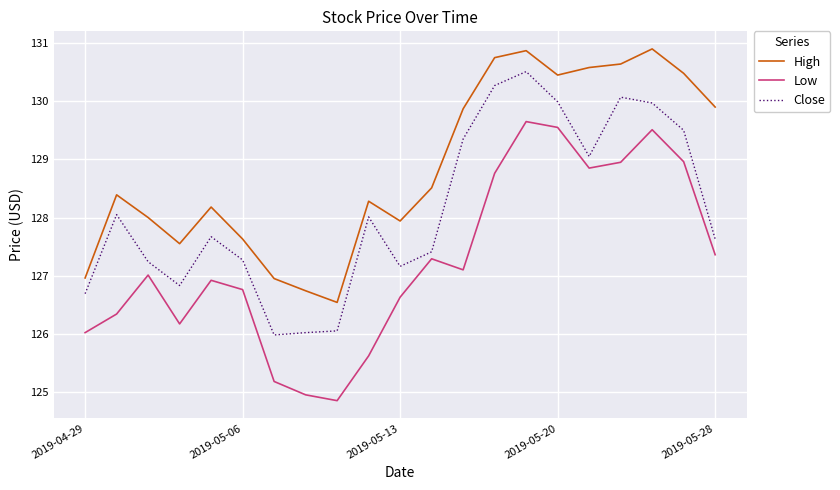

How many interior local valleys does the High series have?

4